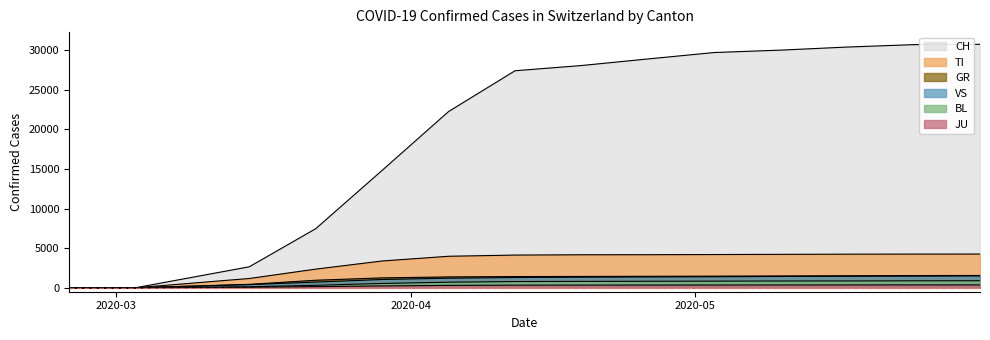

What is the sum of all BL values?

8400